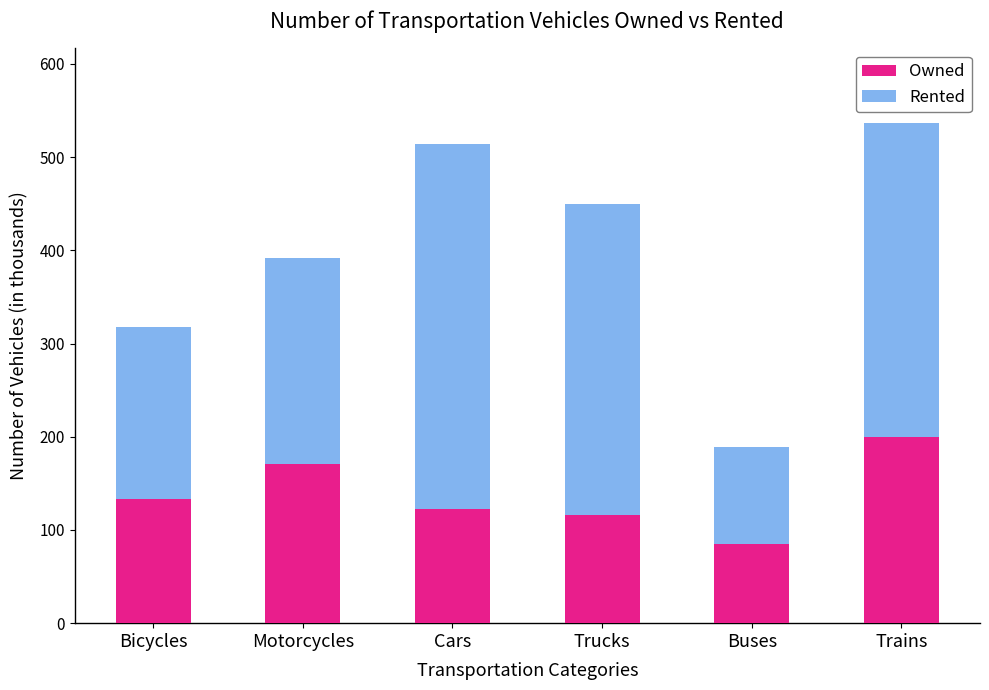

The Owned series shows 36.3 at Trucks. True or false?

False